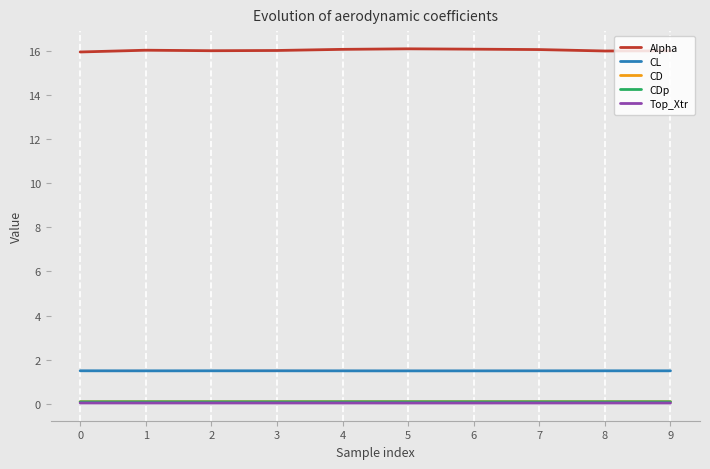

What are all the series names shown in the legend?

Alpha, CL, CD, CDp, Top_Xtr